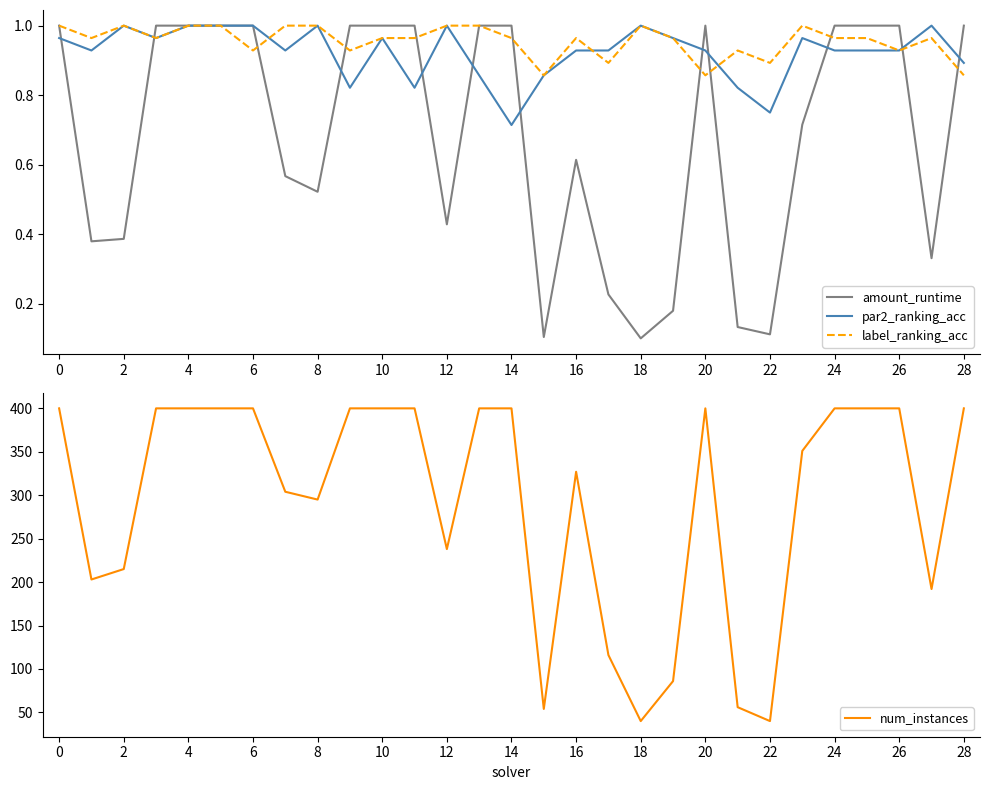

The value of label_ranking_acc at 17 is 0.9. True or false?

True